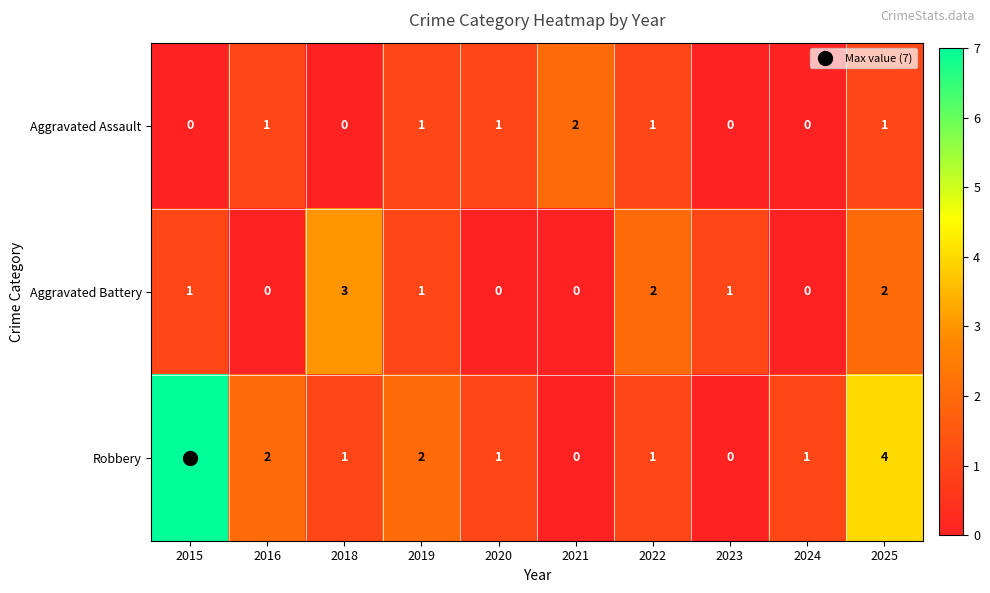

At which label does Robbery first exceed 1?

2015